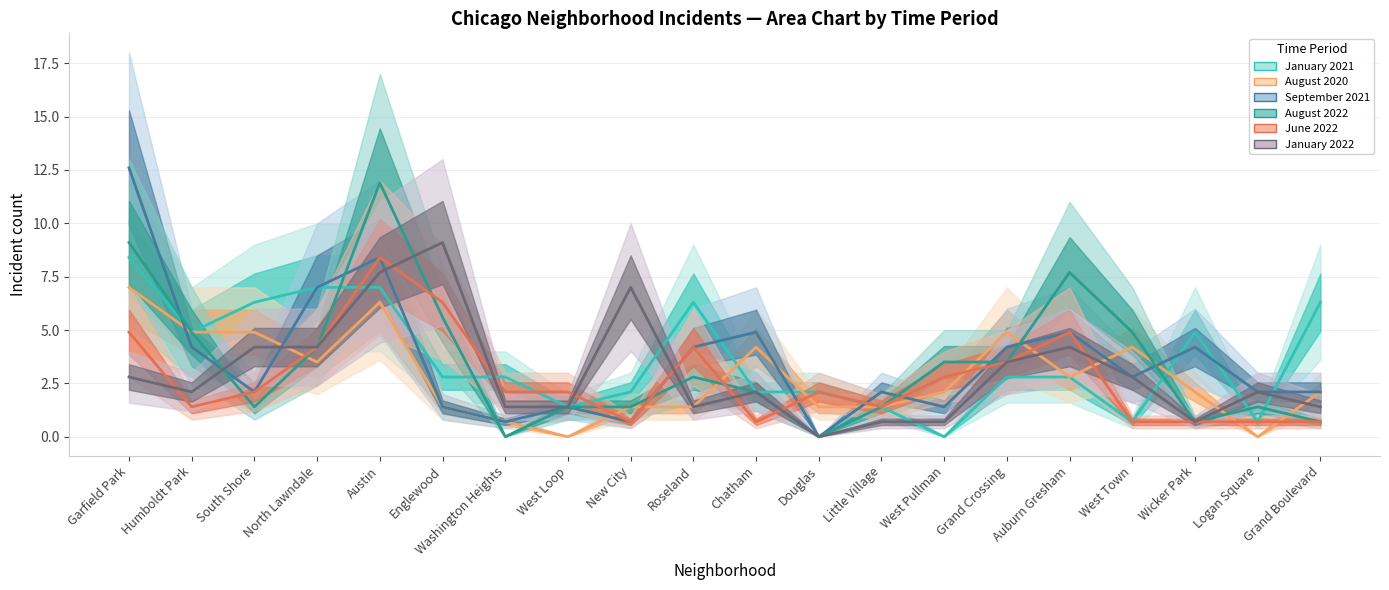

True or false: August 2020 and September 2021 cross at least once.

True